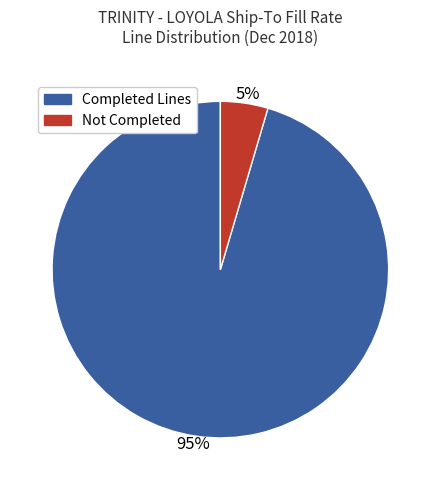

To the nearest percent, what is the average slice percentage?

50%